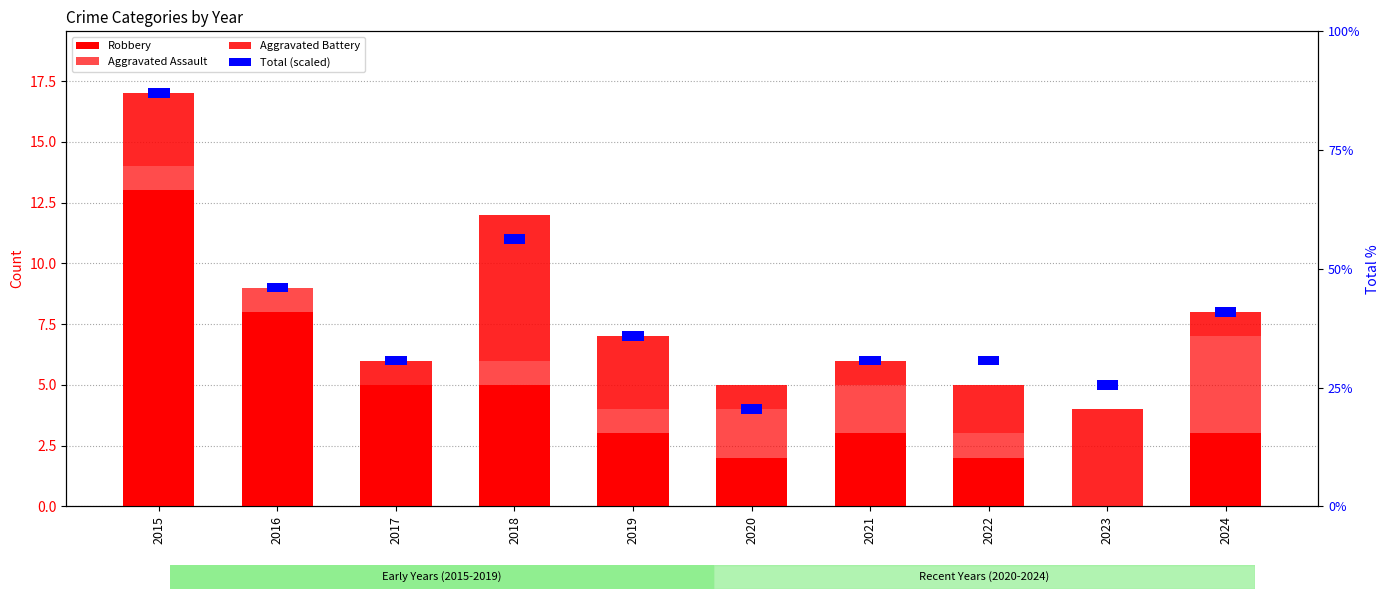

The Aggravated Battery series shows 1.6 at 2018. True or false?

False